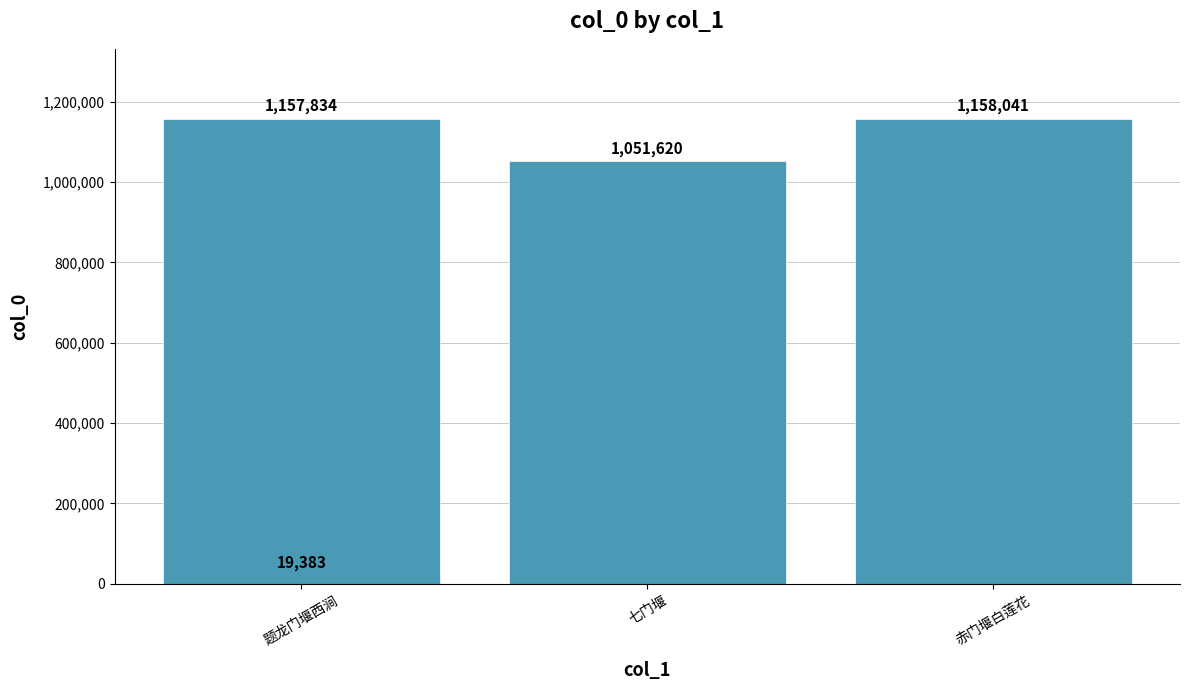

What is the difference between the maximum and minimum values?

1138658